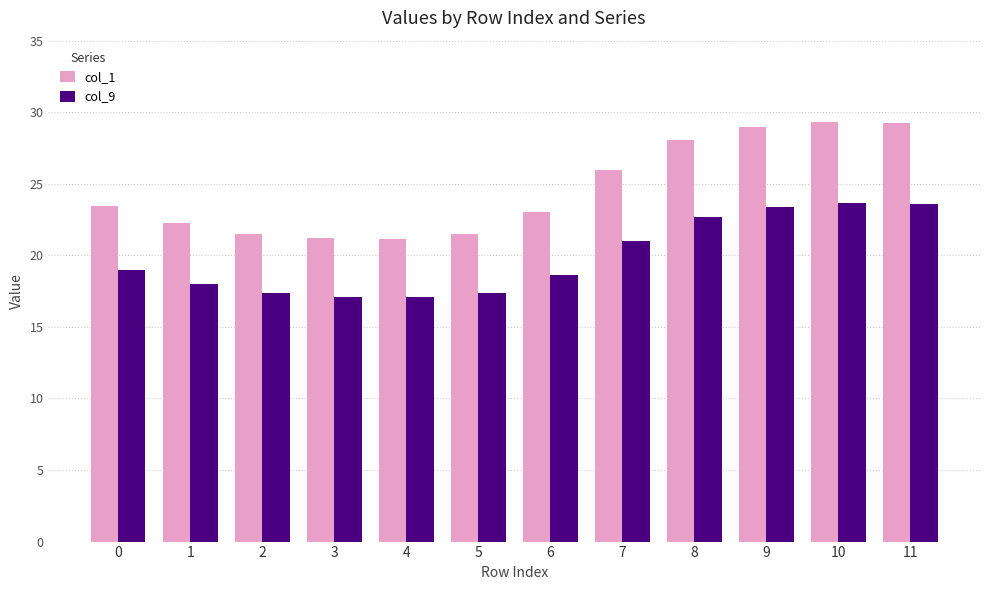

What is the difference between the highest and lowest values at 6?

4.4